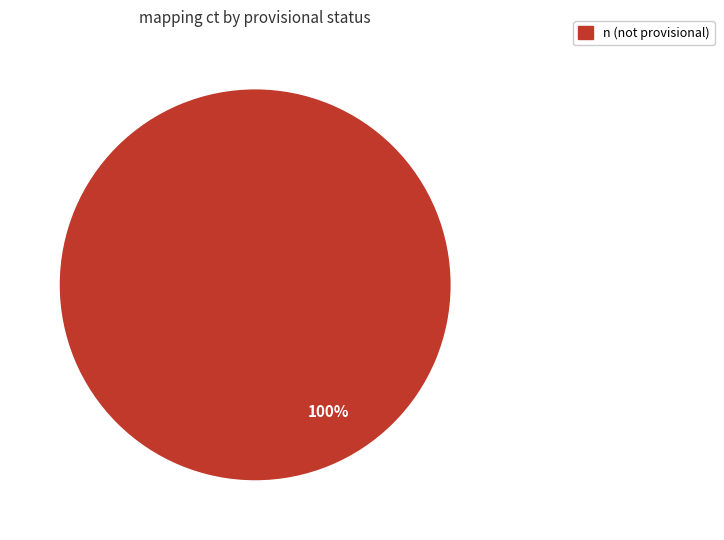

Is there any slice that represents more than half of the pie?

Yes